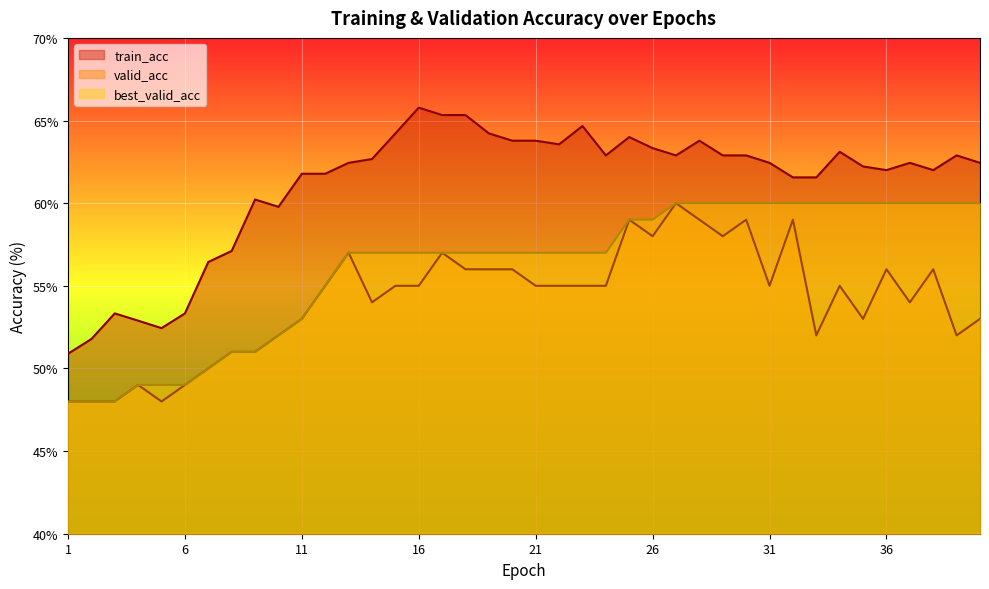

Reading right to left, what are all the values shown in this chart?

train_acc: 40=62.4	39=62.9	38=62.0	37=62.4	36=62.0	35=62.2	34=63.1	33=61.6	32=61.6	31=62.4	30=62.9	29=62.9	28=63.8	27=62.9	26=63.3	25=64.0	24=62.9	23=64.7	22=63.6	21=63.8	20=63.8	19=64.2	18=65.3	17=65.3	16=65.8	15=64.2	14=62.7	13=62.4	12=61.8	11=61.8	10=59.8	9=60.2	8=57.1	7=56.4	6=53.3	5=52.4	4=52.9	3=53.3	2=51.8	1=50.9
valid_acc: 40=53.0	39=52.0	38=56.0	37=54.0	36=56.0	35=53.0	34=55.0	33=52.0	32=59.0	31=55.0	30=59.0	29=58.0	28=59.0	27=60.0	26=58.0	25=59.0	24=55.0	23=55.0	22=55.0	21=55.0	20=56.0	19=56.0	18=56.0	17=57.0	16=55.0	15=55.0	14=54.0	13=57.0	12=55.0	11=53.0	10=52.0	9=51.0	8=51.0	7=50.0	6=49.0	5=48.0	4=49.0	3=48.0	2=48.0	1=48.0
best_valid_acc: 40=60.0	39=60.0	38=60.0	37=60.0	36=60.0	35=60.0	34=60.0	33=60.0	32=60.0	31=60.0	30=60.0	29=60.0	28=60.0	27=60.0	26=59.0	25=59.0	24=57.0	23=57.0	22=57.0	21=57.0	20=57.0	19=57.0	18=57.0	17=57.0	16=57.0	15=57.0	14=57.0	13=57.0	12=55.0	11=53.0	10=52.0	9=51.0	8=51.0	7=50.0	6=49.0	5=49.0	4=49.0	3=48.0	2=48.0	1=48.0